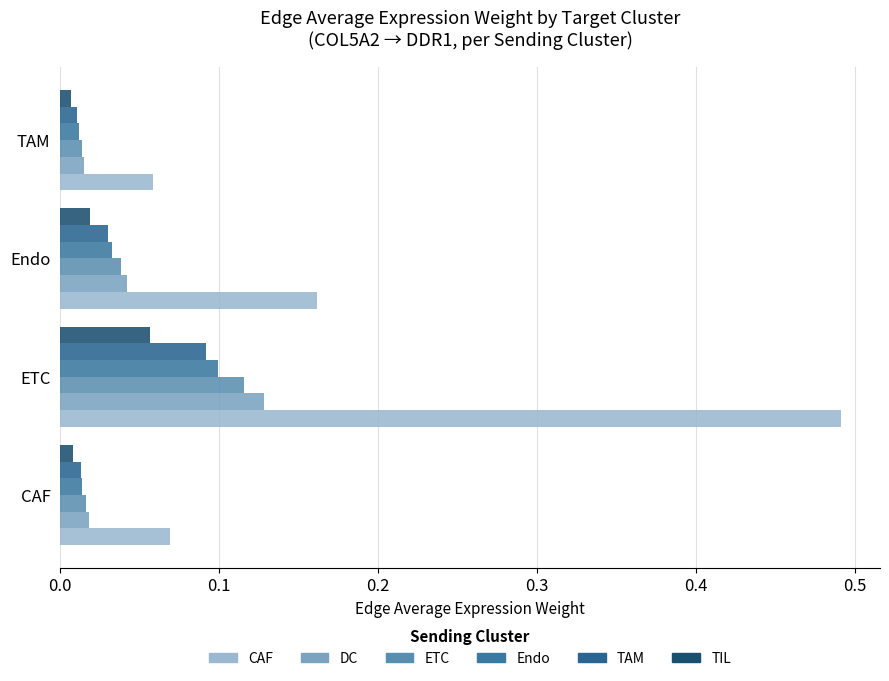

How many distinct data groups are displayed?

6